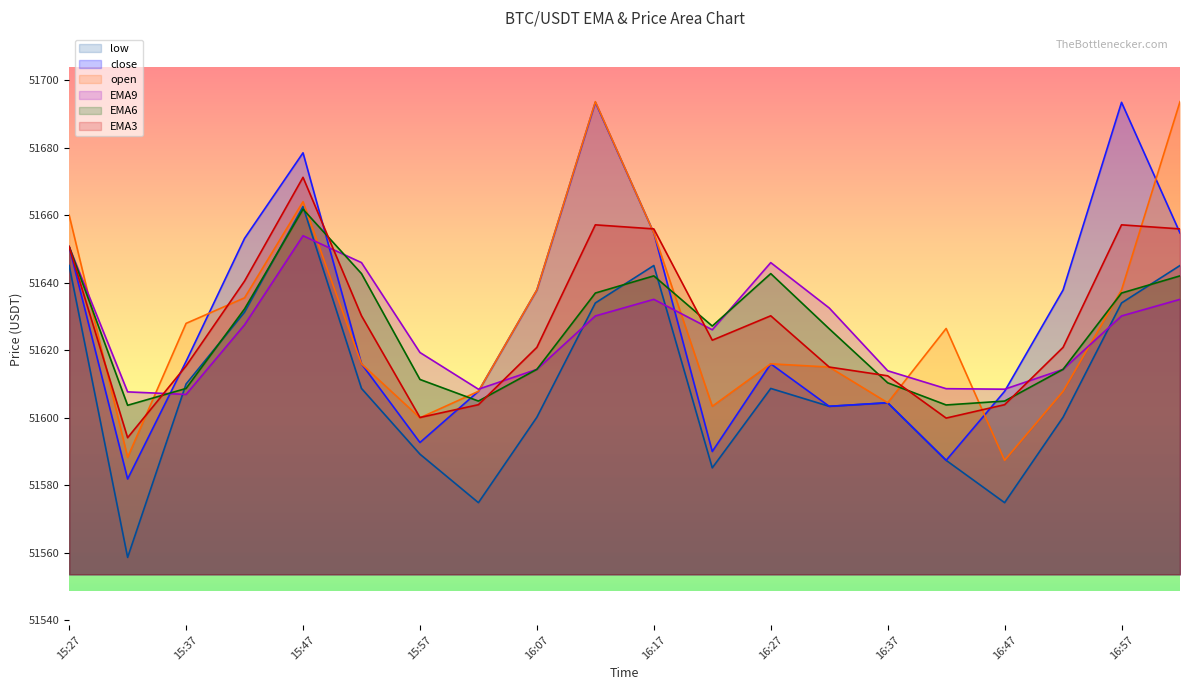

Read the close value at 16:22.

51590.0